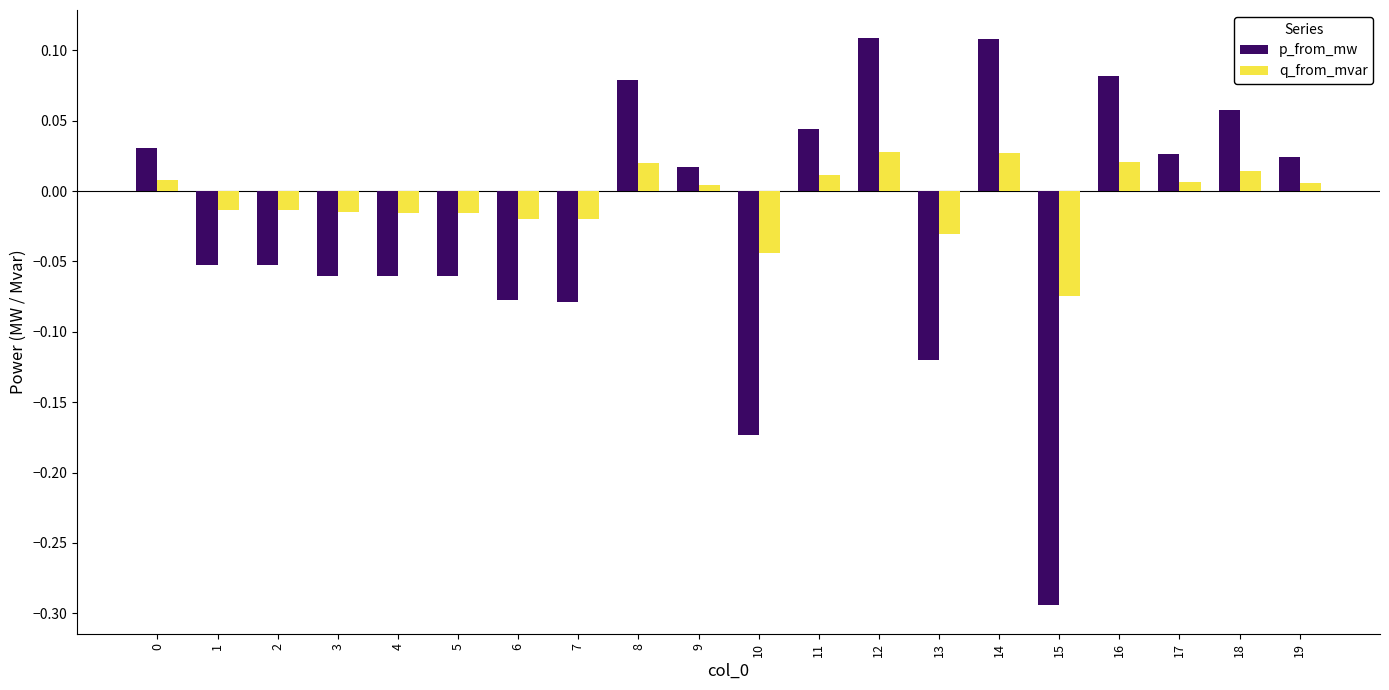

Which category has the lowest value across all series?

15